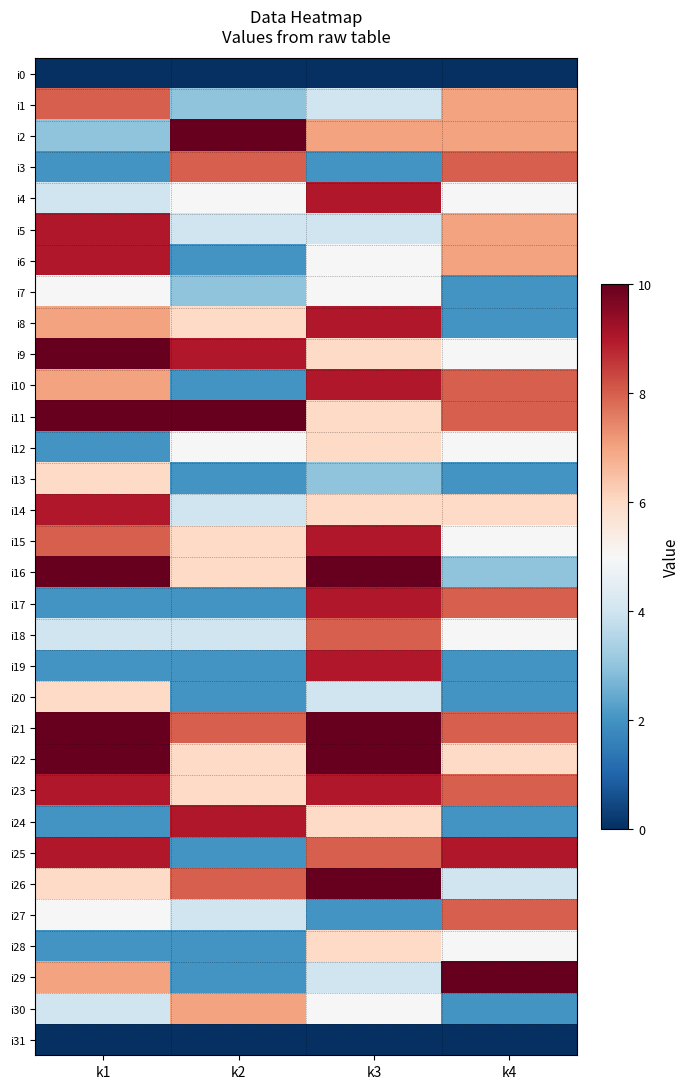

What is the total value across all series at k1?

187